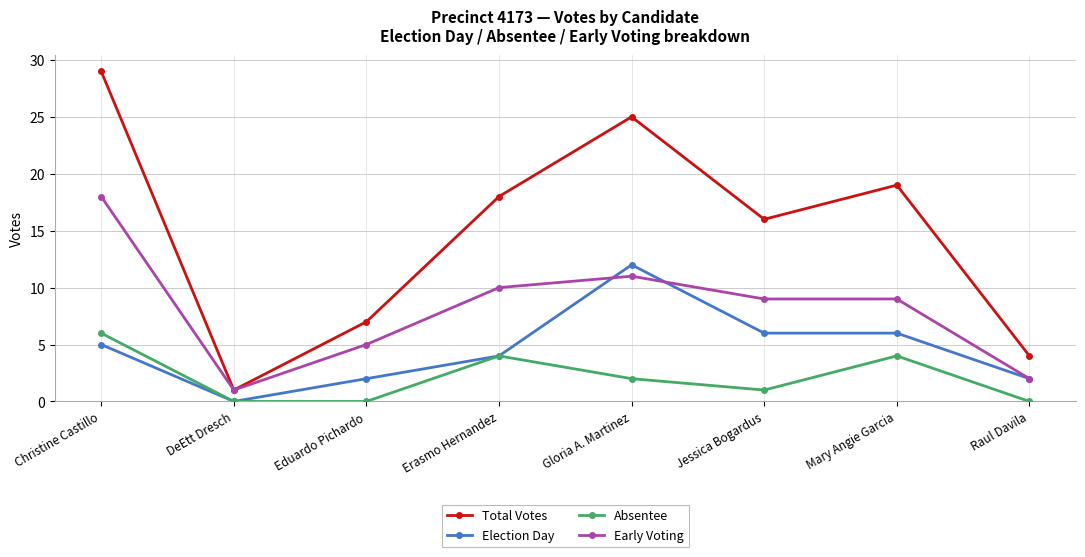

The value of Election Day at DeEtt Dresch is -5. True or false?

False